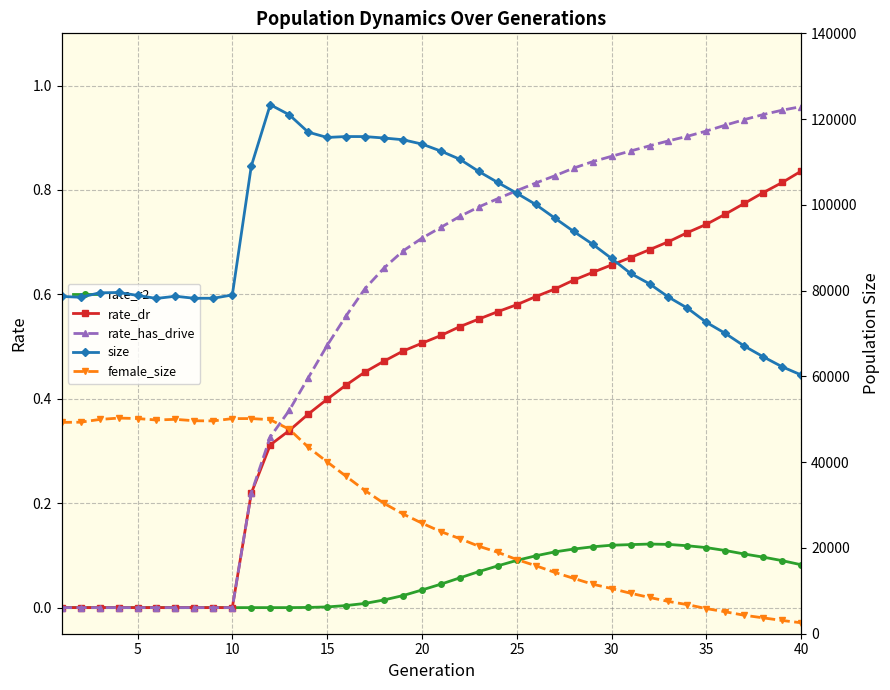

The rate_has_drive series shows 1.2 at 20. True or false?

False